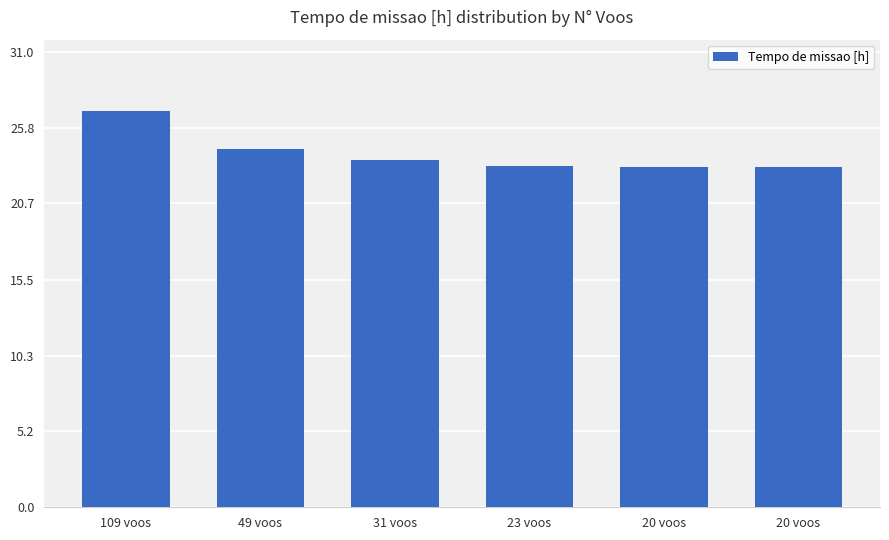

At which category does the chart reach its minimum across all series?

20 voos